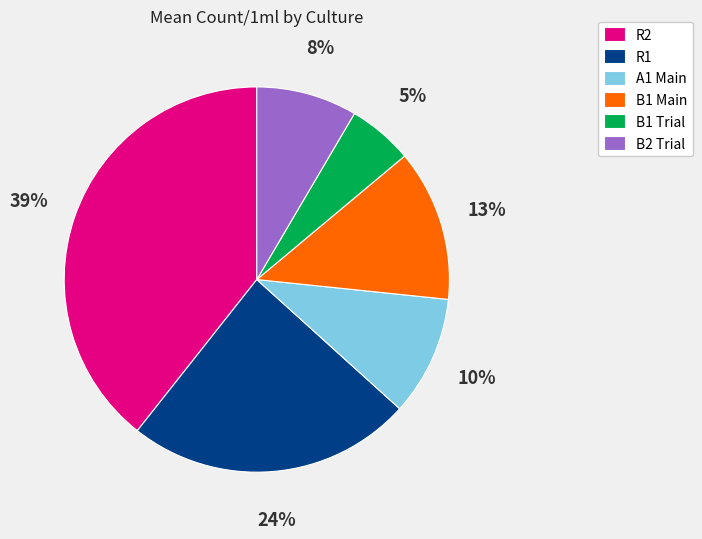

How many segments does this pie chart have?

6